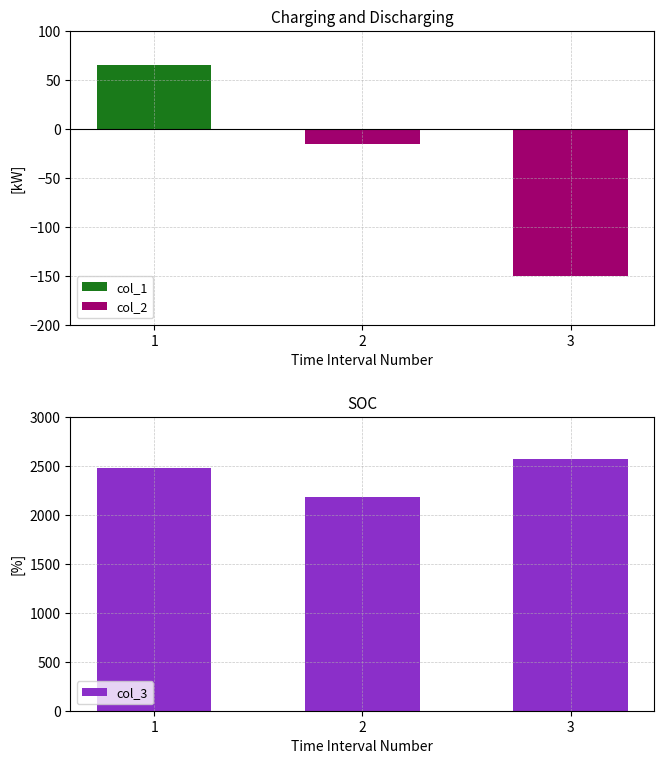

Where does the col_2 series first go above -16?

1